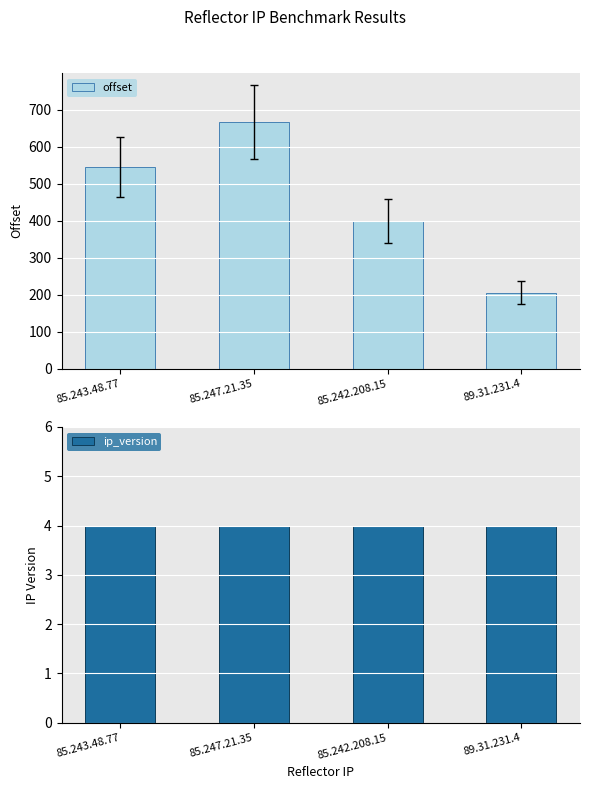

Which series has the largest total across all categories?

offset